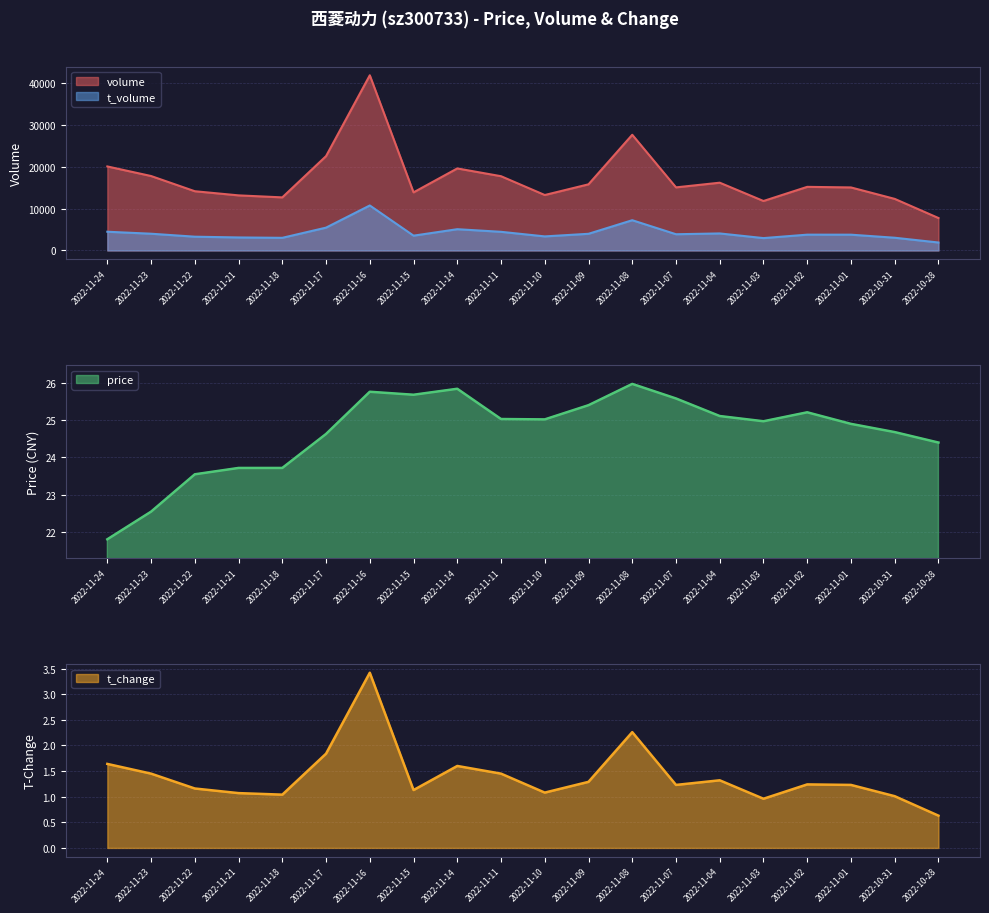

True or false: volume and t_volume cross at least once.

False